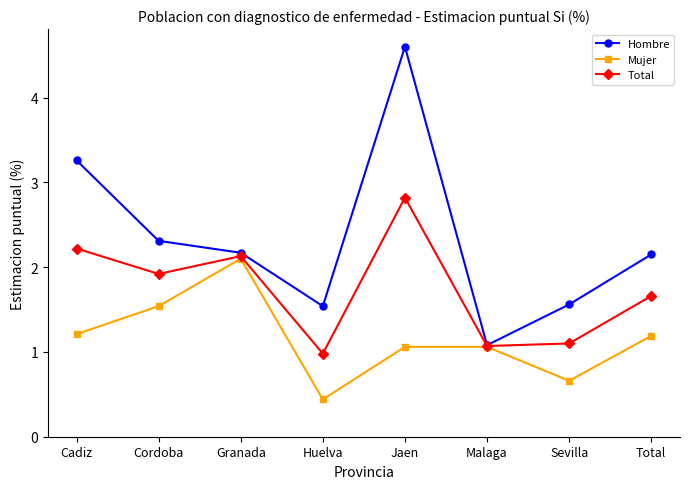

Where is the first local maximum for Total?

Granada